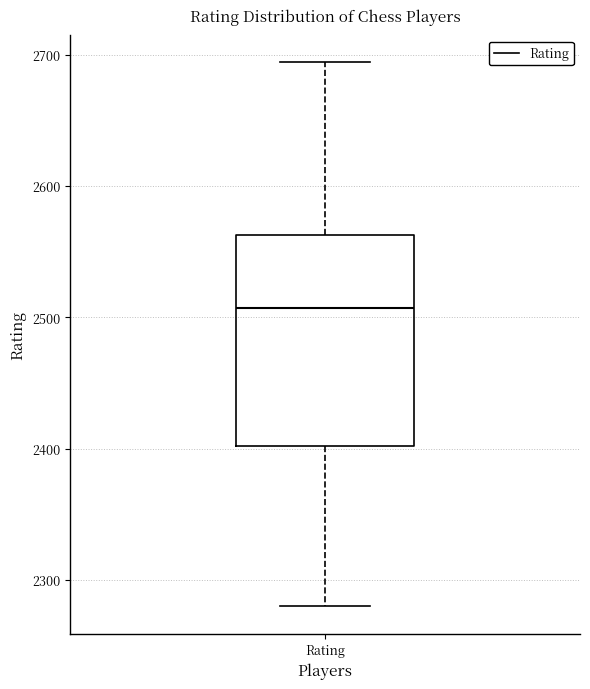

Read this box plot against the y-axis: the position of the median line, the range covered by the box, and the ends of both whiskers. The values are not printed on the chart, so give them approximately, as read against the axis.

median 2510, box 2400 to 2560, whiskers 2280 to 2690